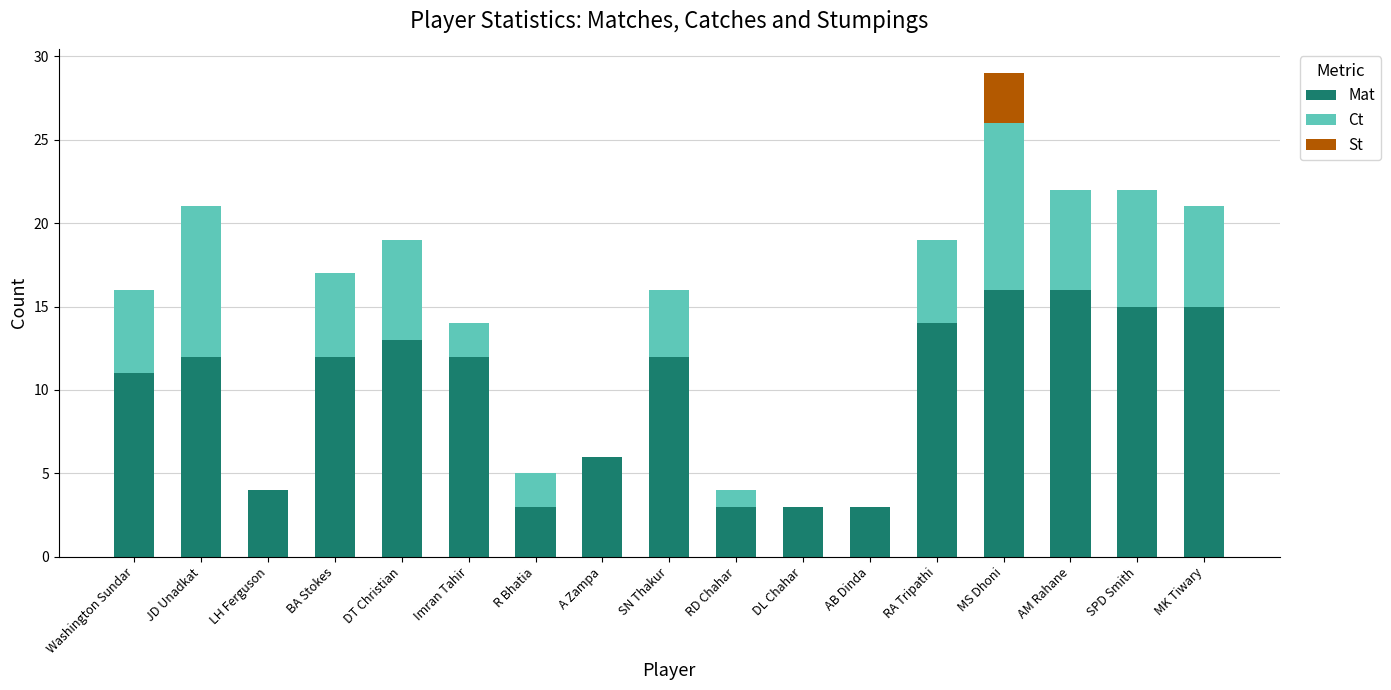

What is the total value across all series at DT Christian?

19